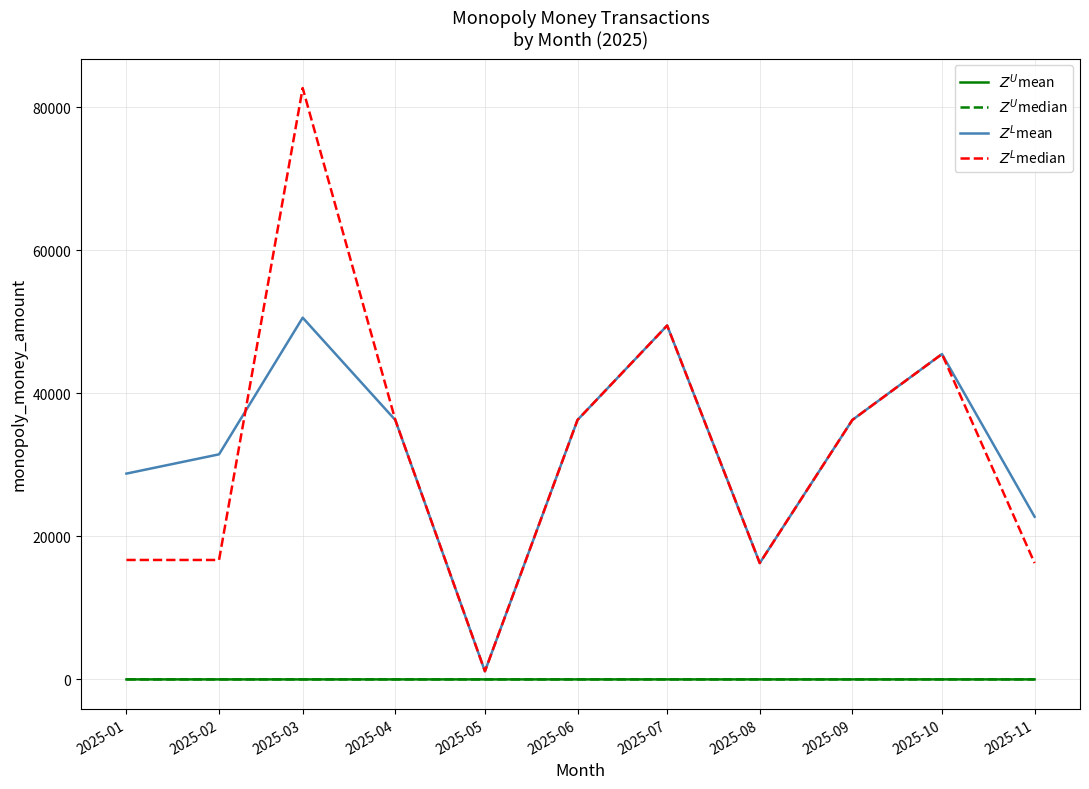

What is the difference between the maximum and second lowest values in the $Z^U$mean series?

2.2